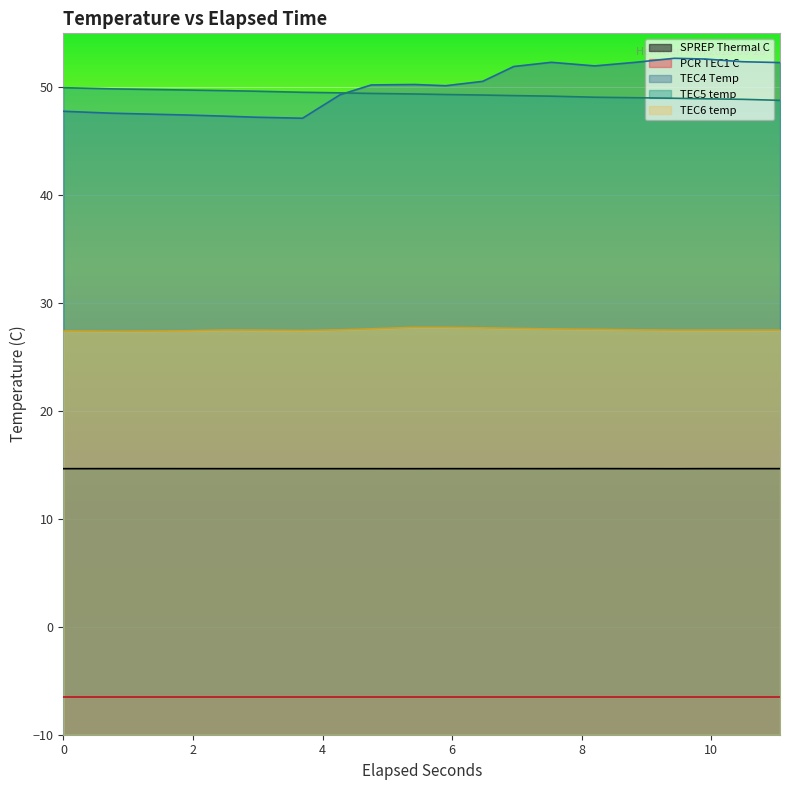

Which series has the largest range (max minus min)?

TEC4 Temp